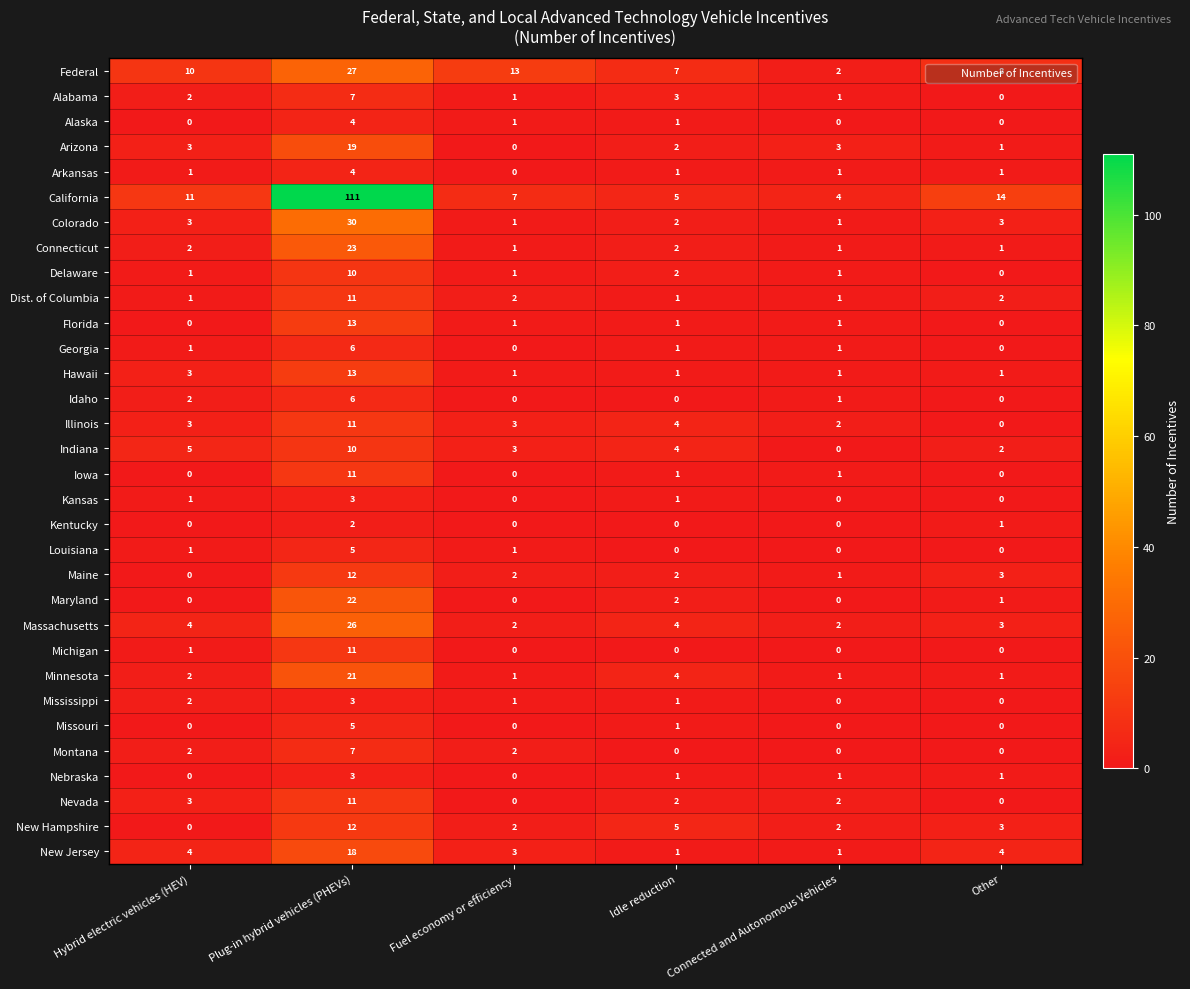

What is the difference between the highest and lowest values at Other?

14